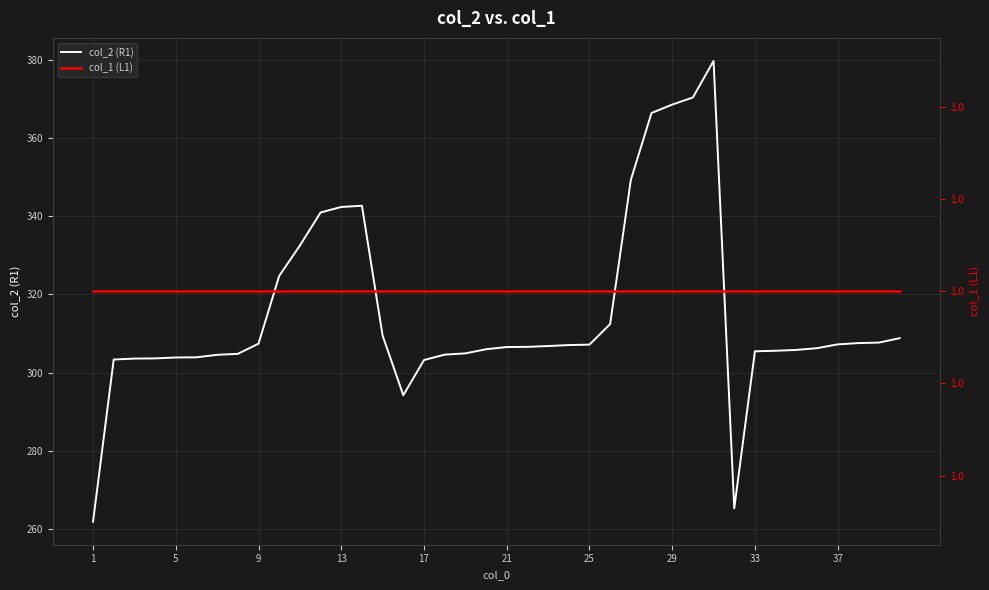

True or false: col_2 (R1) has a value of 494.5 at 29.

False